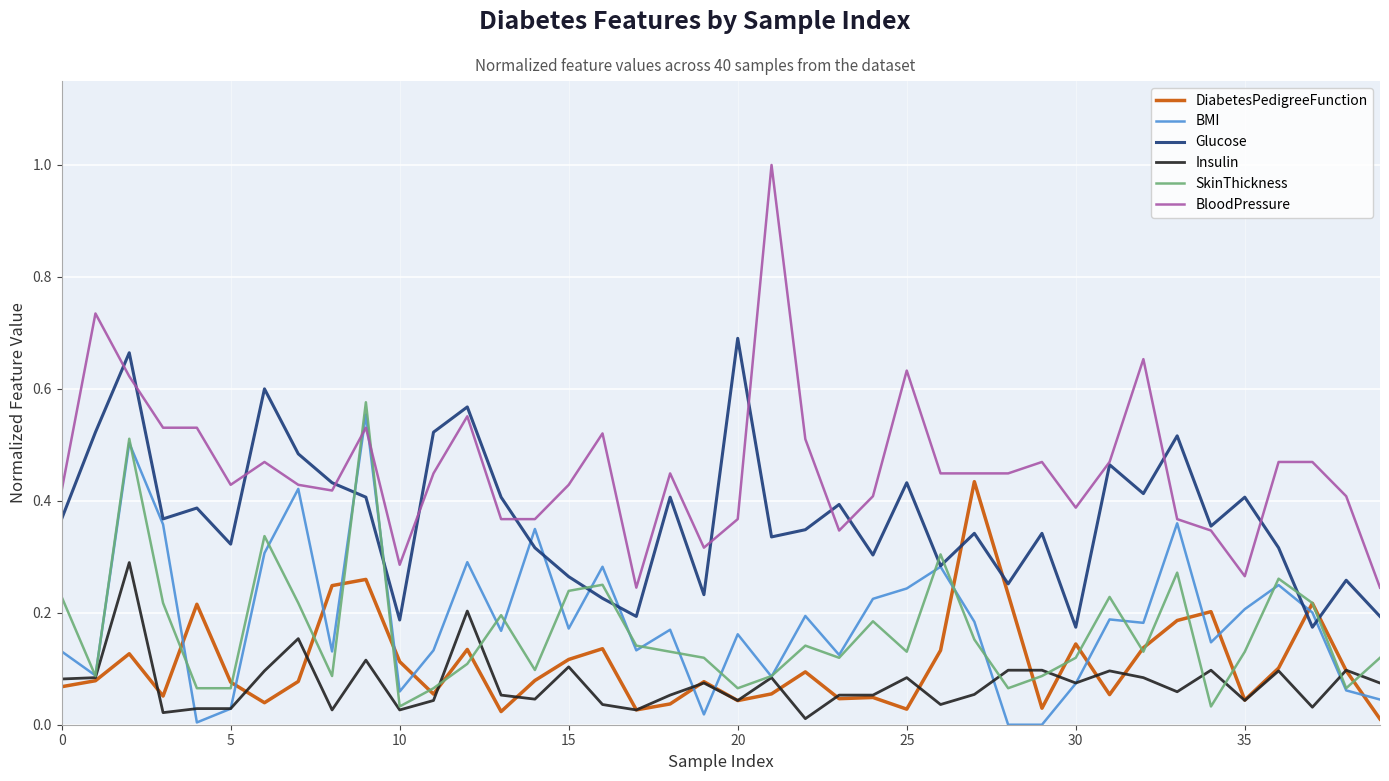

List the series in order of their peak value, highest first.

BloodPressure, Glucose, SkinThickness, BMI, DiabetesPedigreeFunction, Insulin